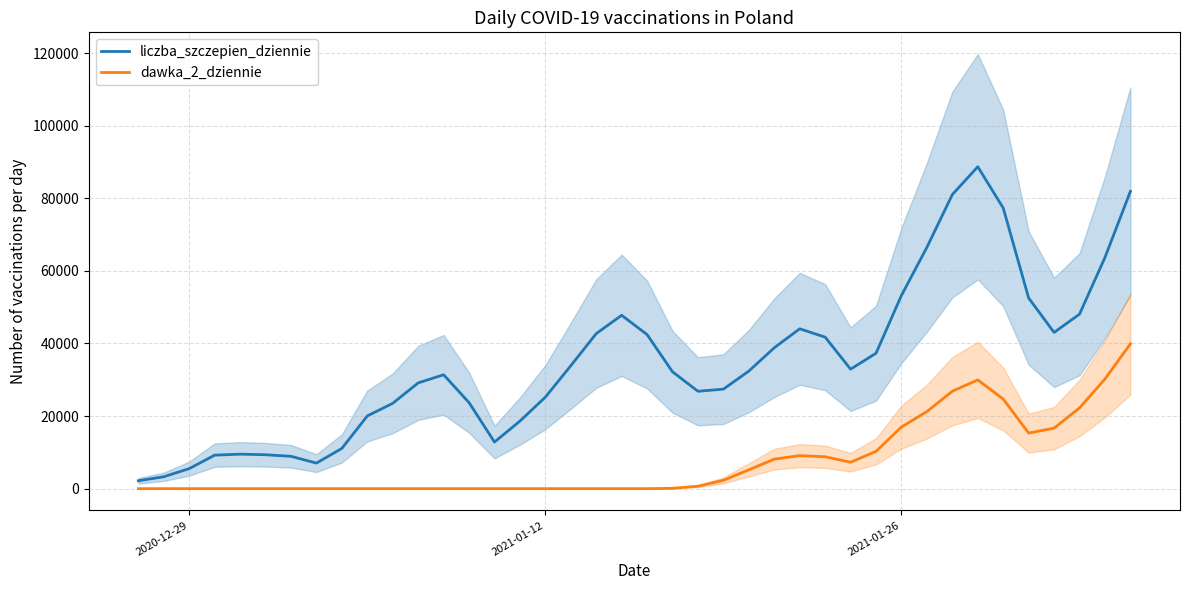

What are all the series names shown in the legend?

liczba_szczepien_dziennie, dawka_2_dziennie